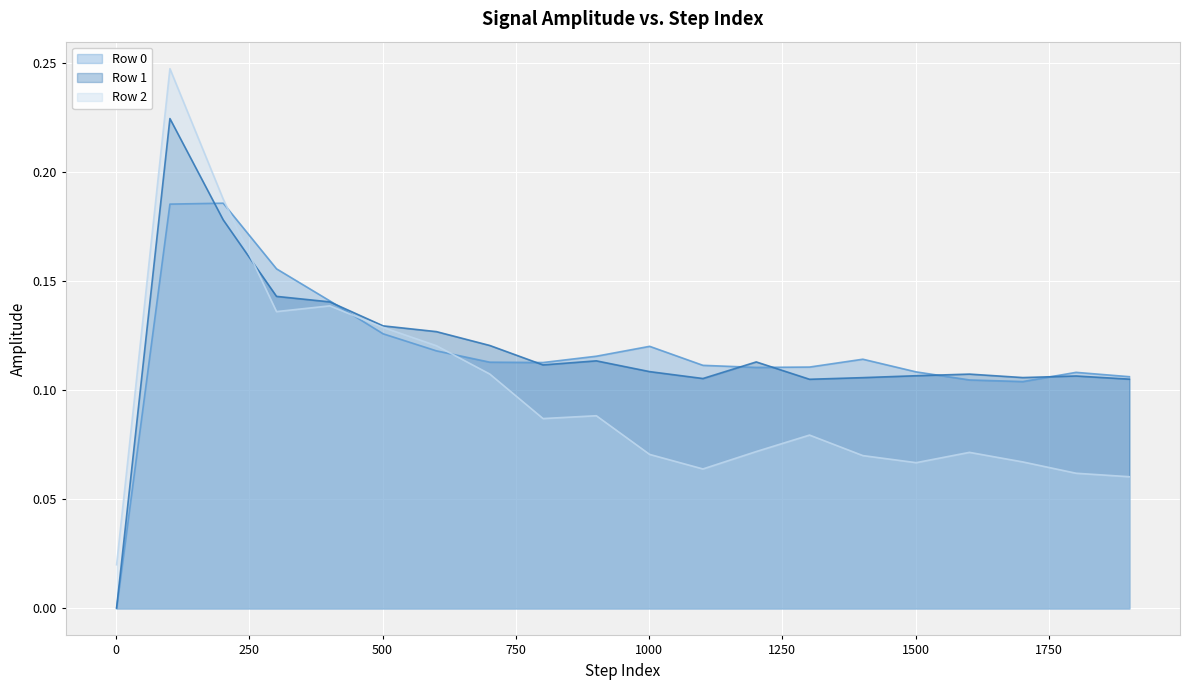

Is the value of Row 2 at 701 greater than the value of Row 0 at 101?

No